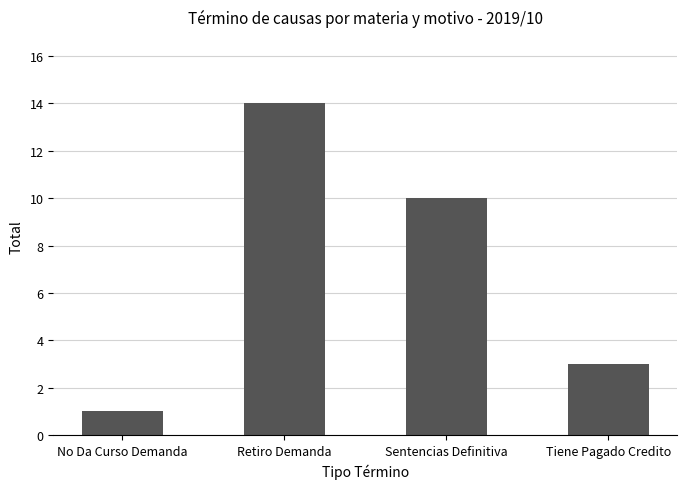

What is the average value?

7